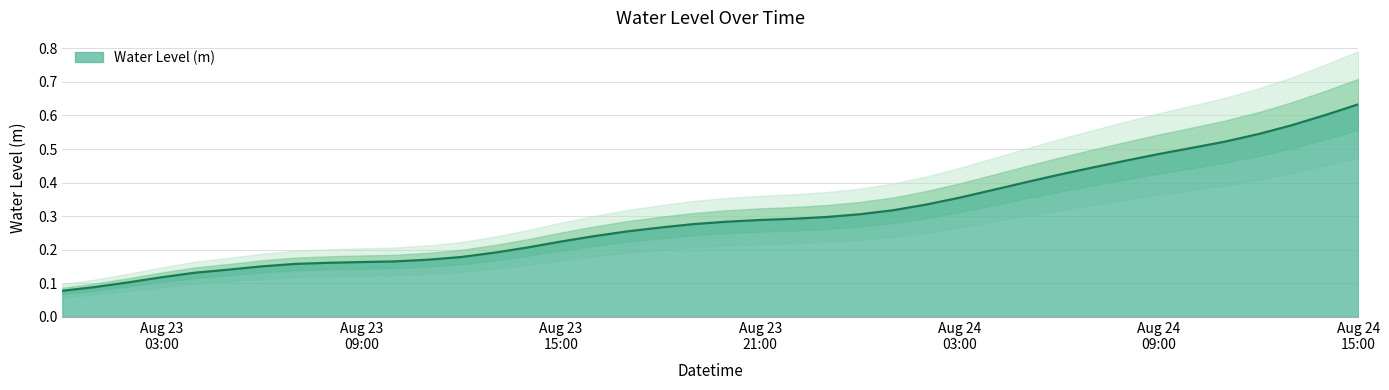

Where is the data nearest to the value 0?

2023-08-23 00:00:00